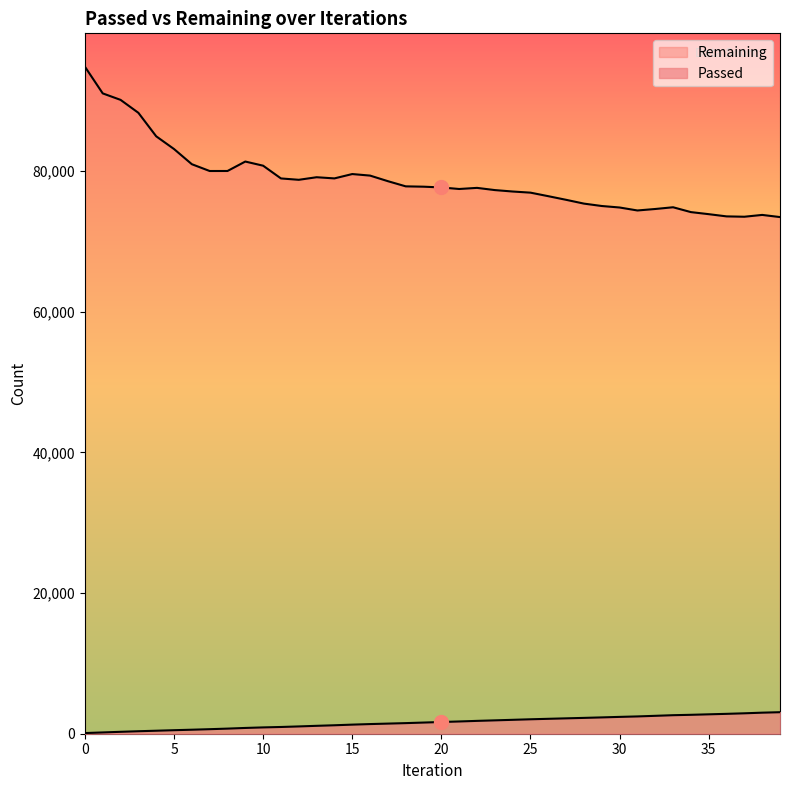

What is the sum of the Remaining values at 5 and 20?

160796